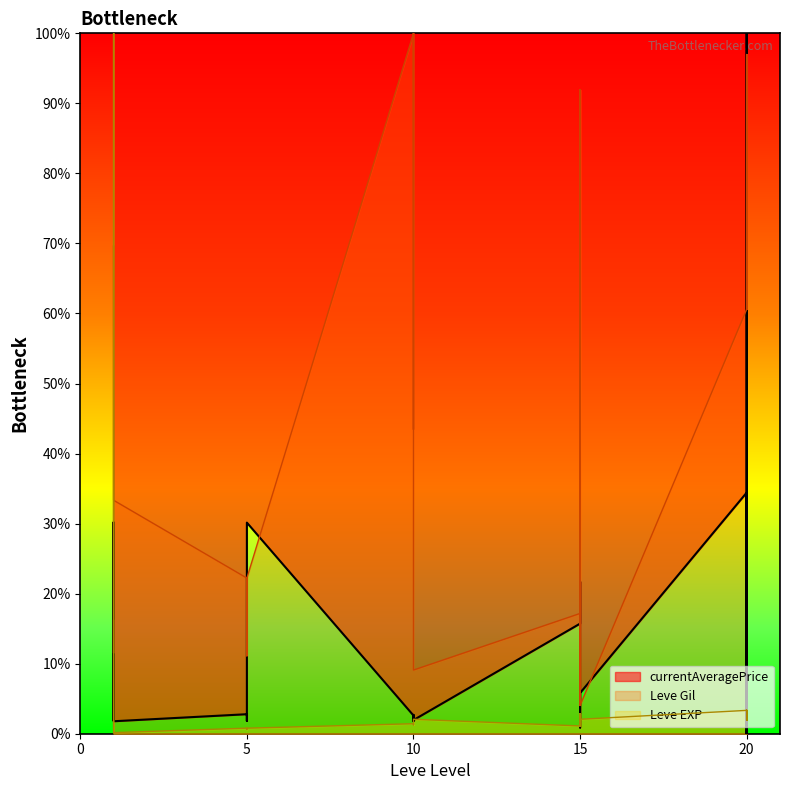

Does the chart have visible grid lines?

No